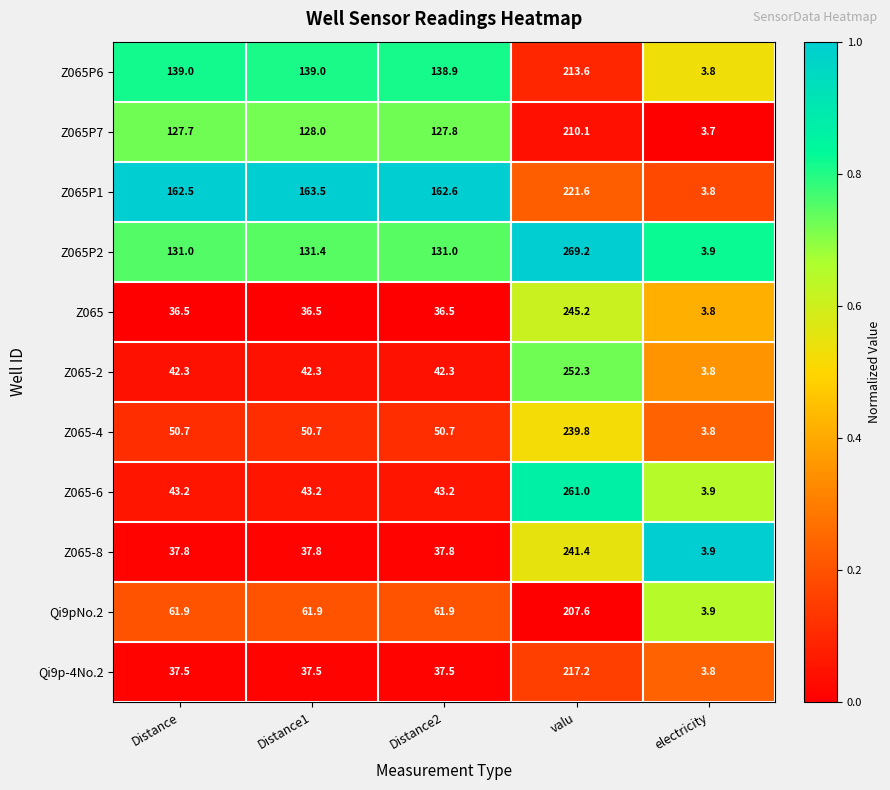

The Z065-2 series shows 3.8 at electricity. True or false?

True